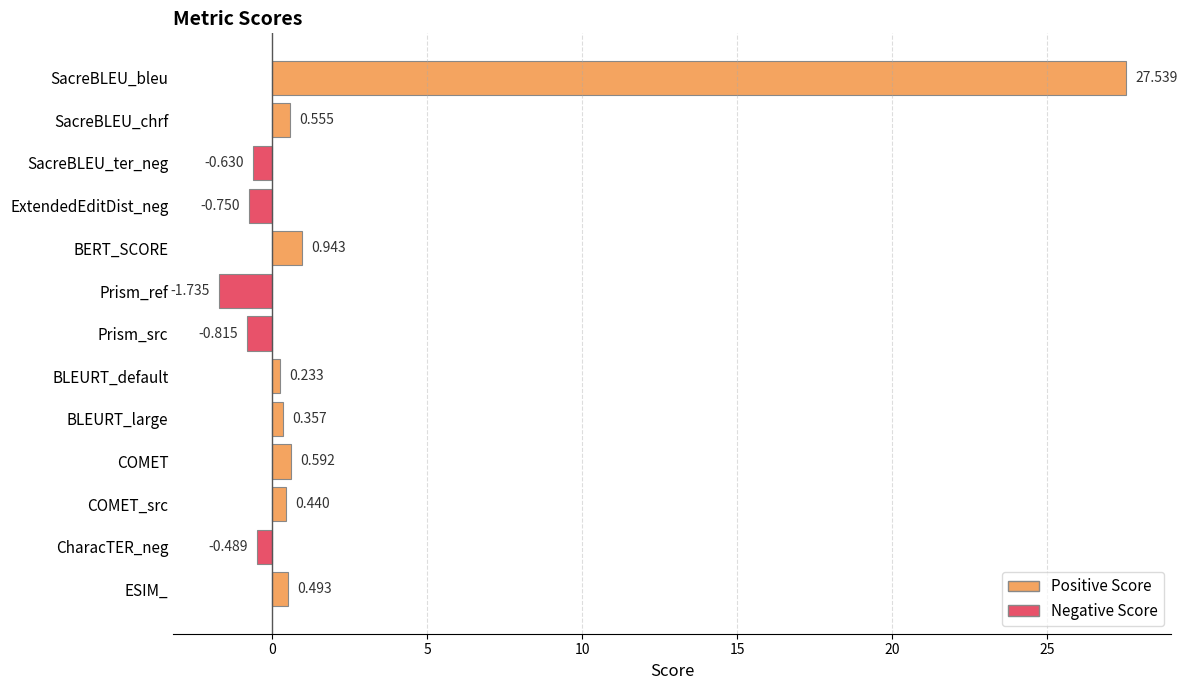

Which label corresponds to the smallest value in the chart?

Prism_ref